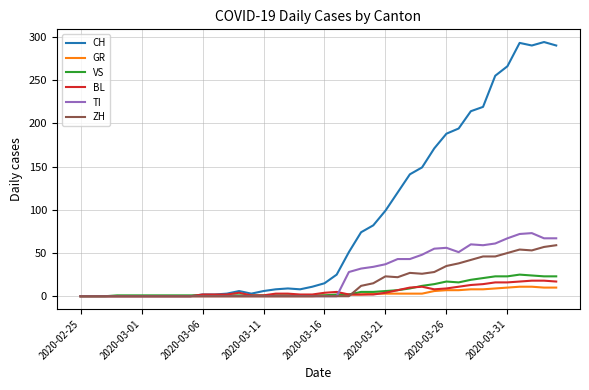

At how many categories does at least one series exceed 285?

4